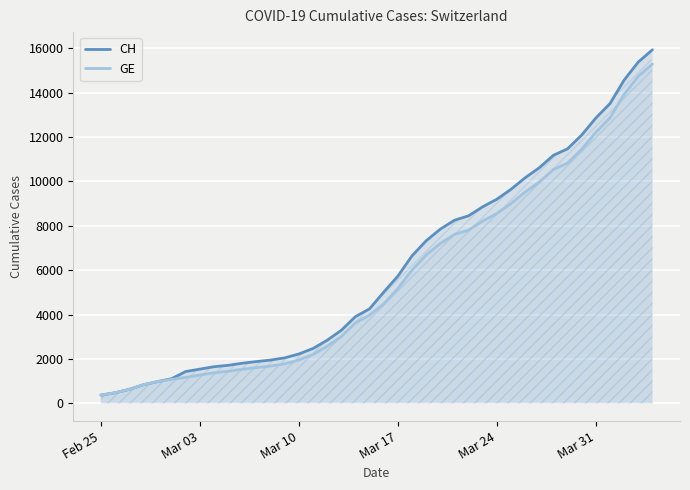

Which series has the widest spread of values?

CH